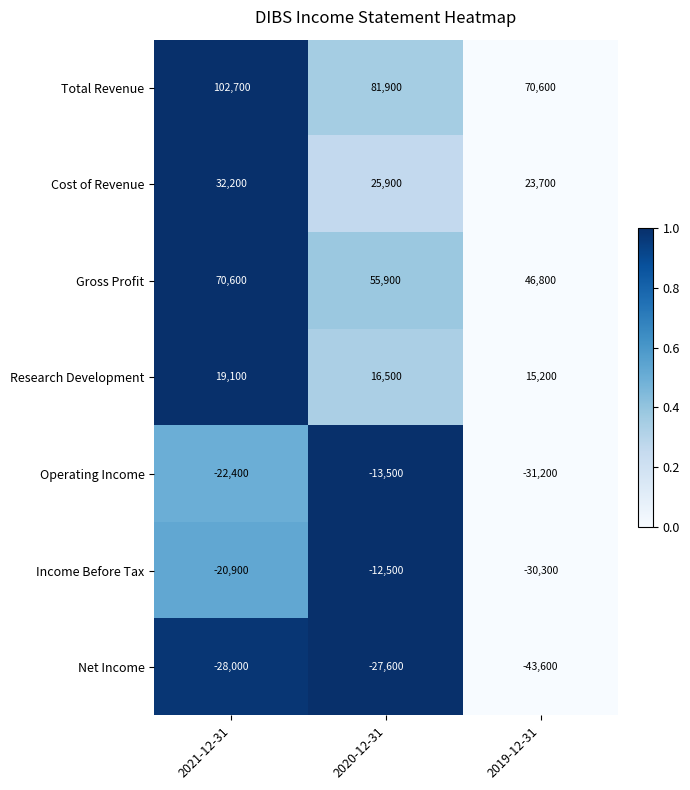

Between 2021-12-31 and 2020-12-31, which series saw the biggest shift?

Total Revenue